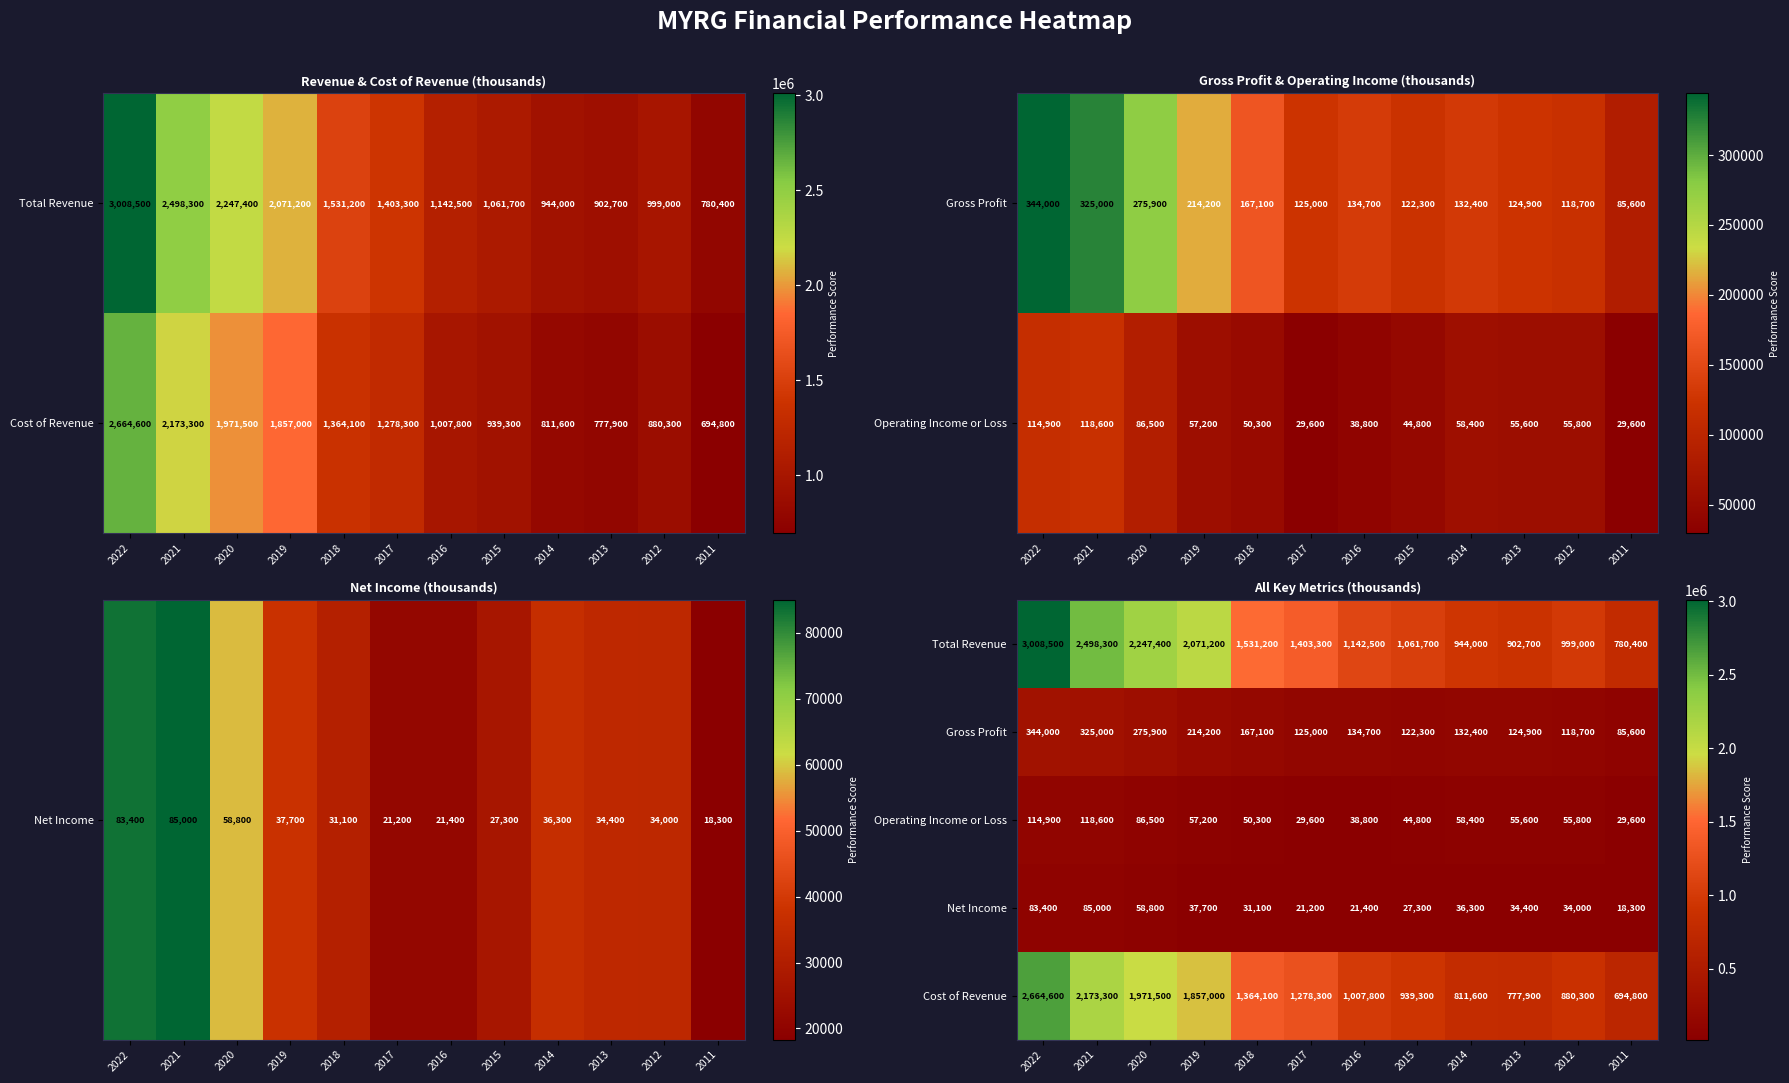

What is the total value across all series at 2012?

2087800